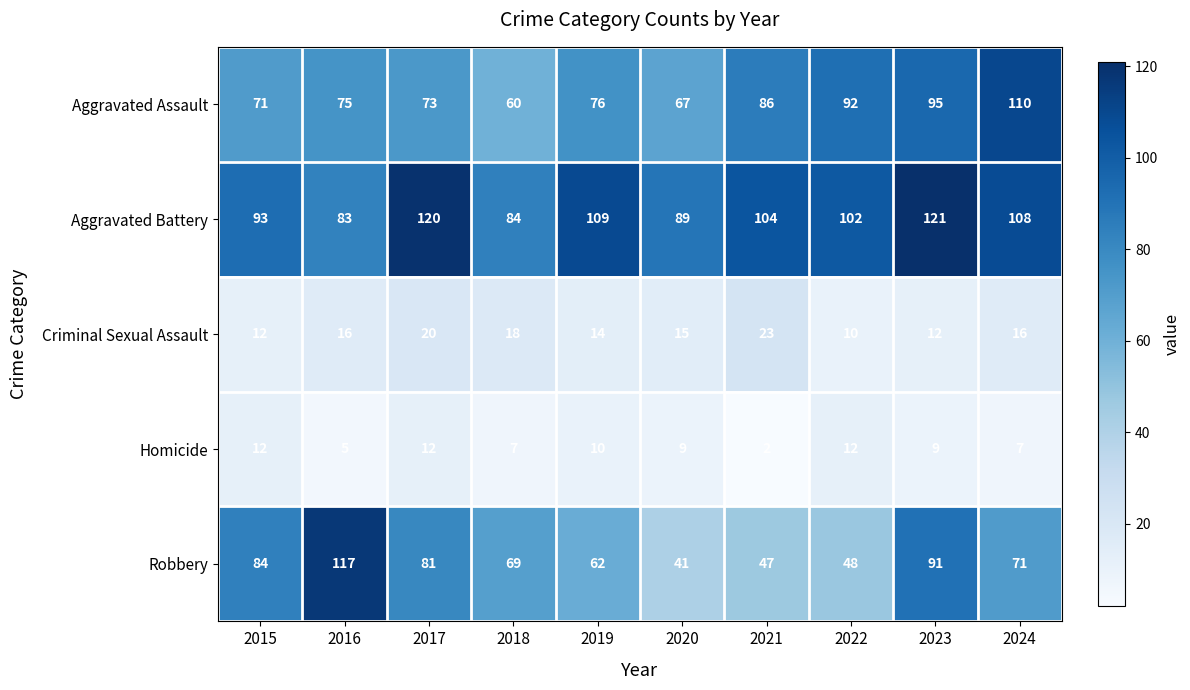

At 2019, list the series in order from largest to smallest.

Aggravated Battery, Aggravated Assault, Robbery, Criminal Sexual Assault, Homicide